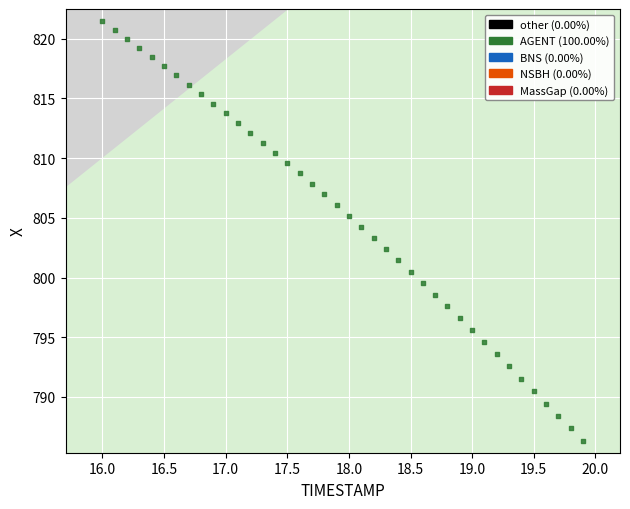

What is the range of Y values (max minus min)?

35.2